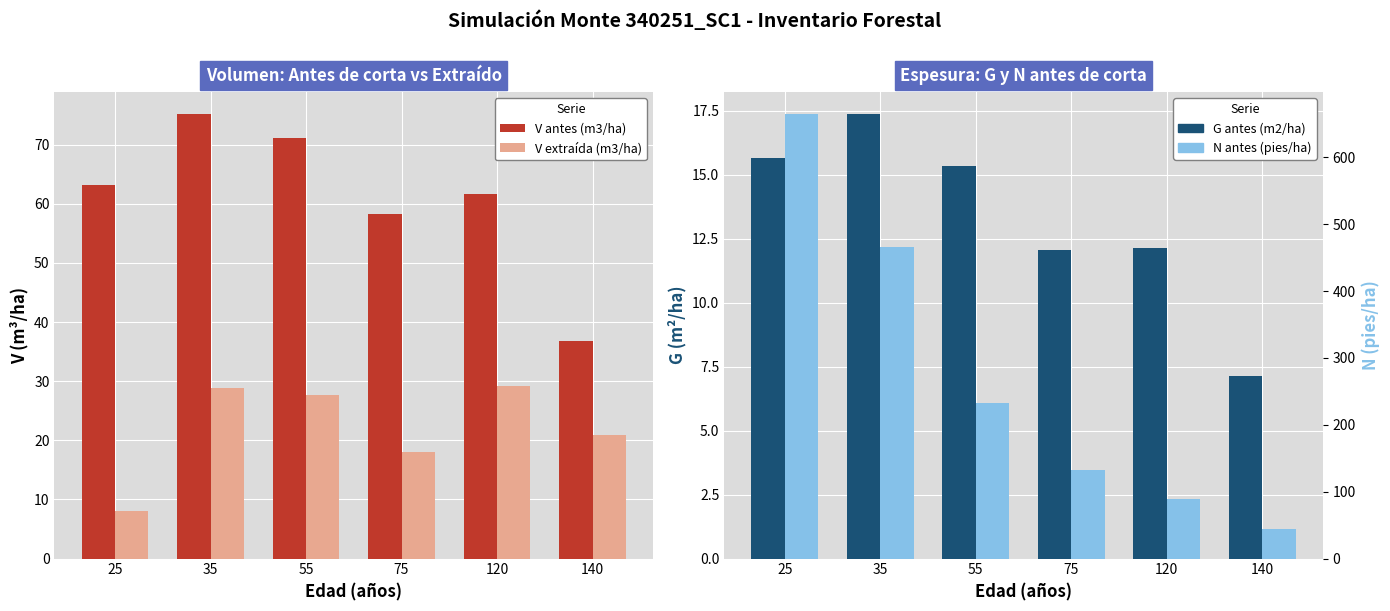

What is the difference between the second highest and second lowest values in the N antes (pies/ha) series?

376.6